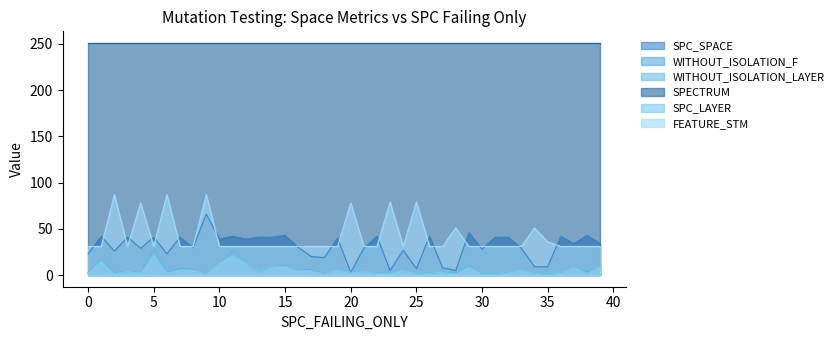

The WITHOUT_ISOLATION_LAYER series shows 2 at 23. True or false?

True